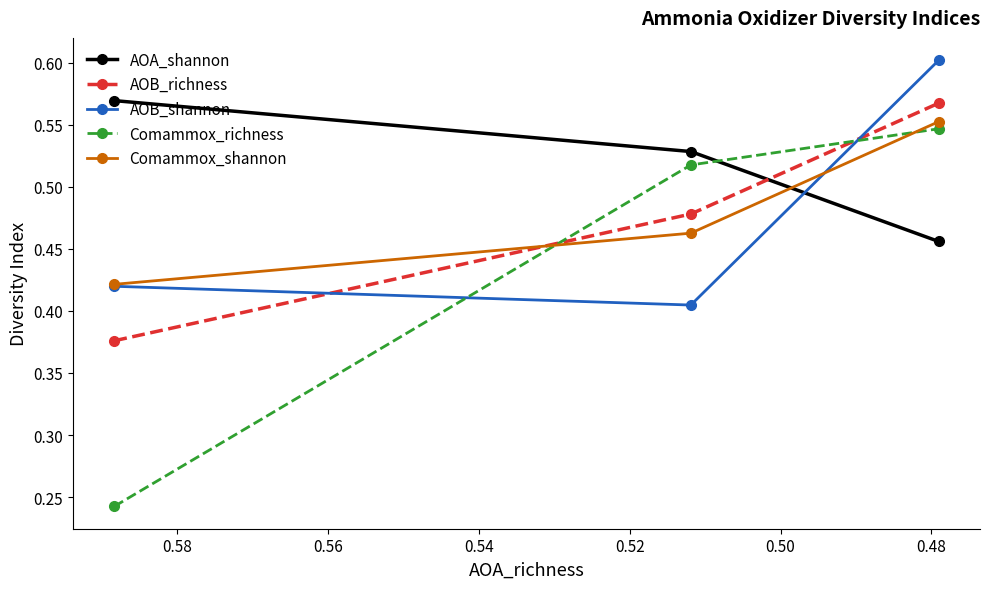

How many lines are shown in the chart?

5